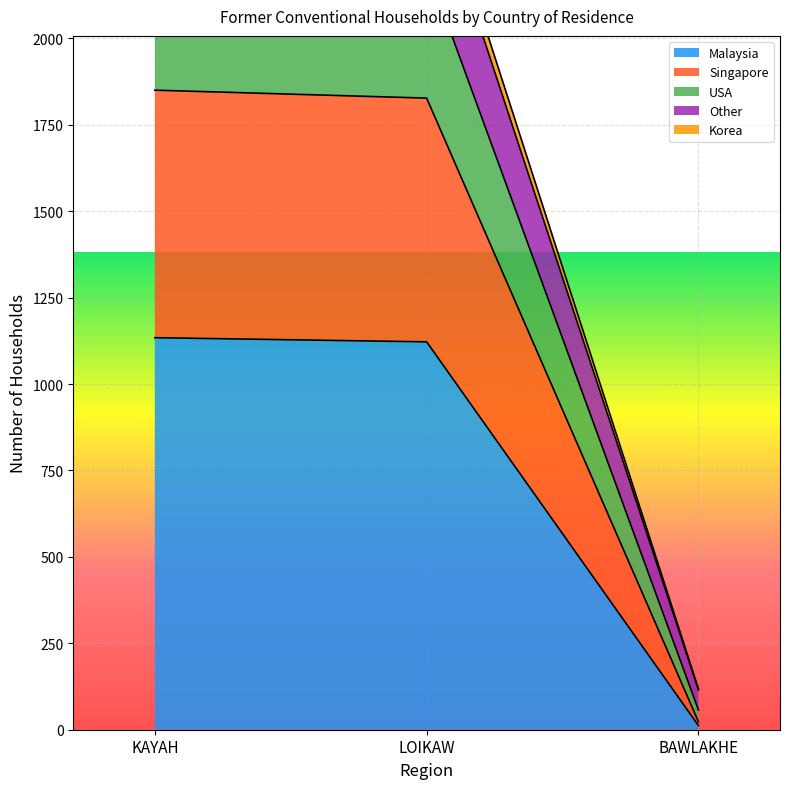

What is the difference between the Korea values at BAWLAKHE and LOIKAW?

2150